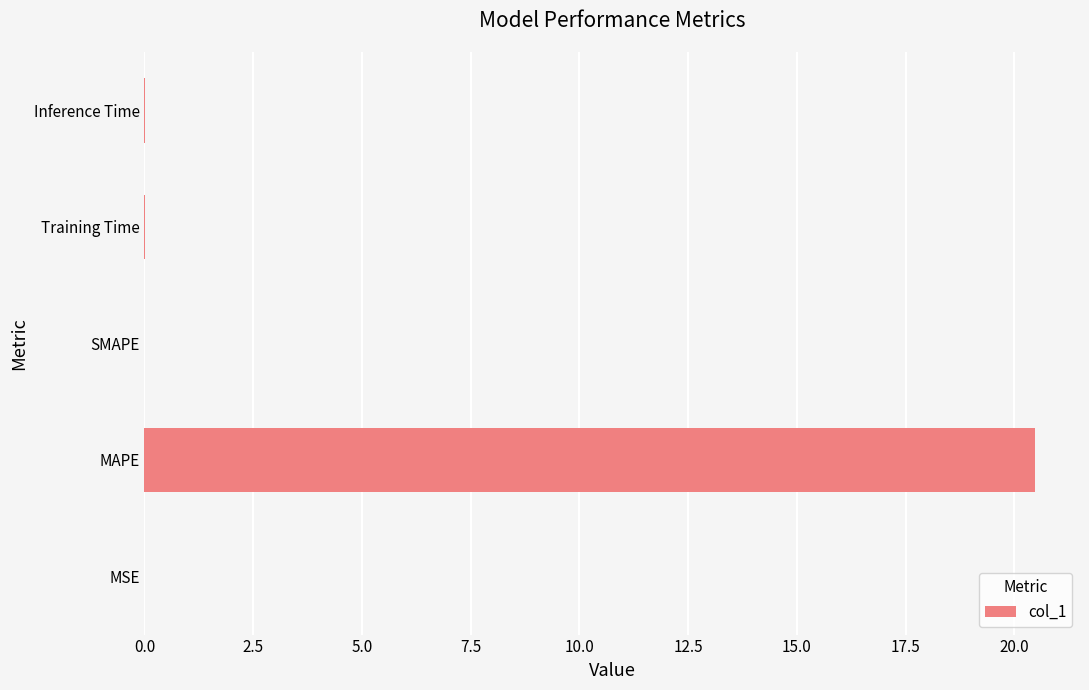

What is the sum of all values?

20.5